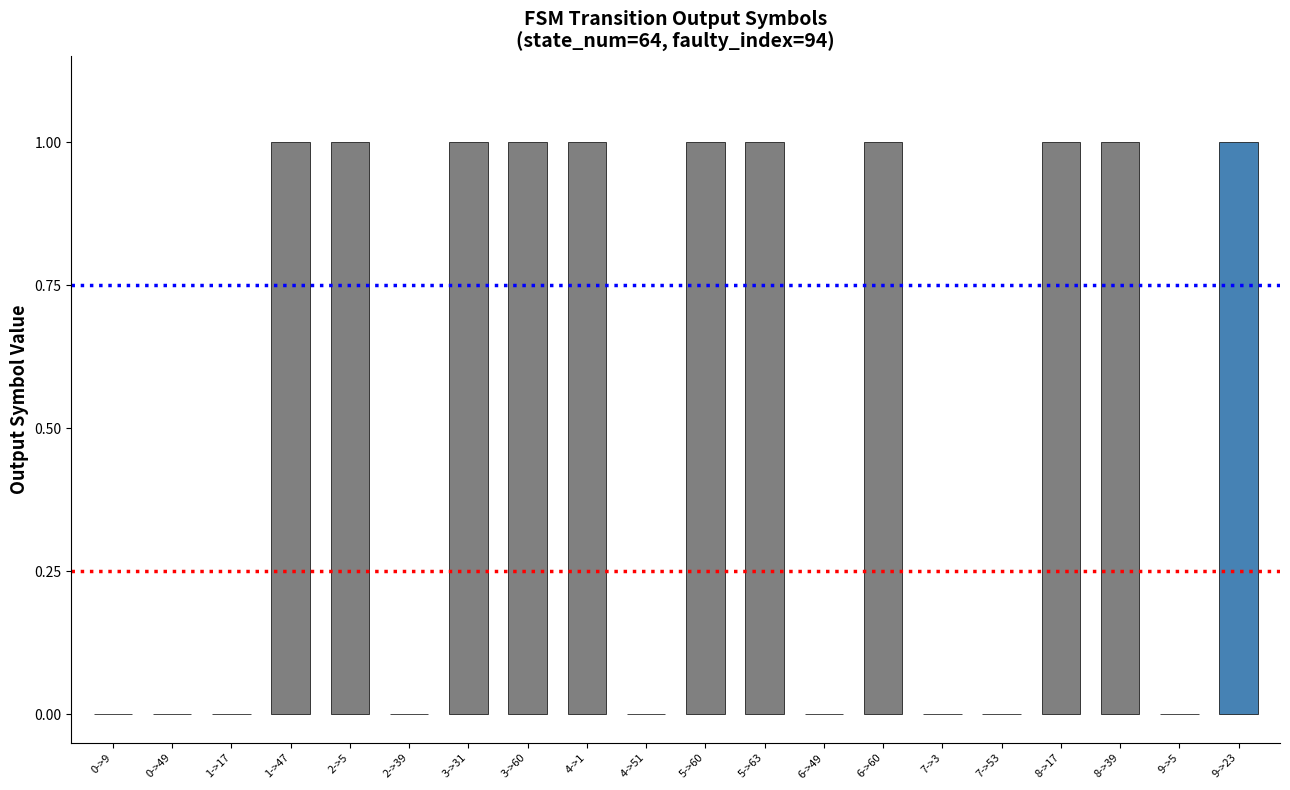

Is it true that the value at 8->17 is 0?

False